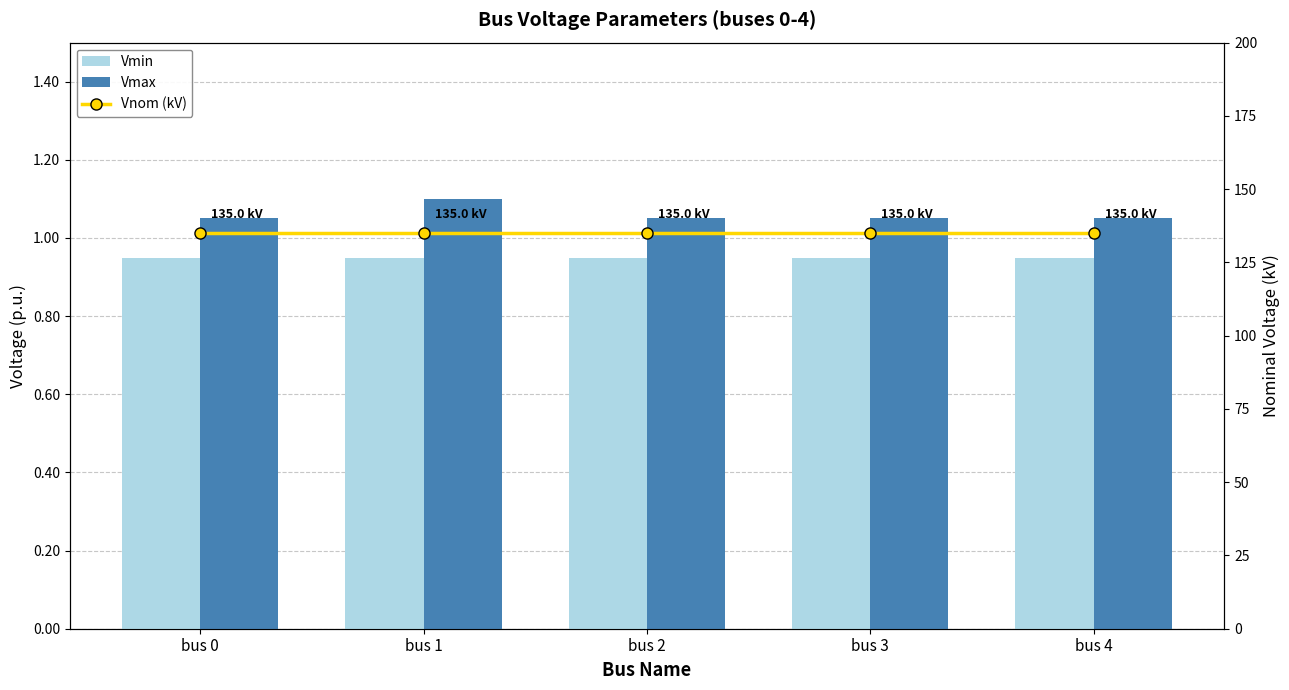

How many Vmax values are between 1 and 2?

5